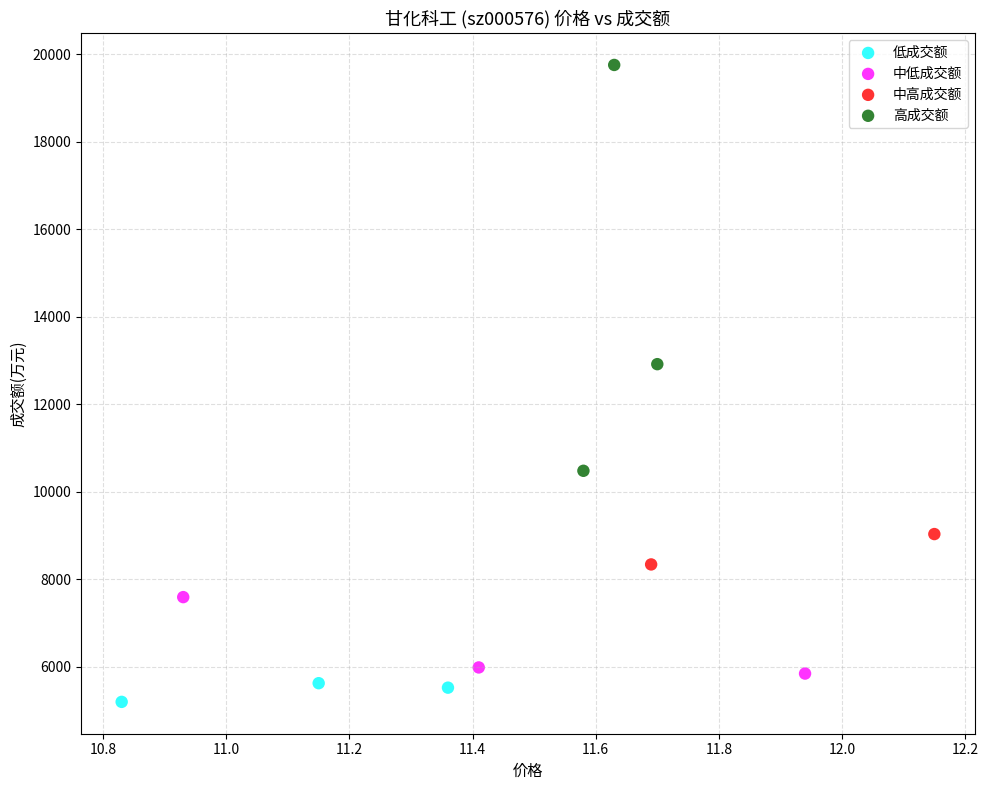

Which series contains the lowest Y value?

低成交额